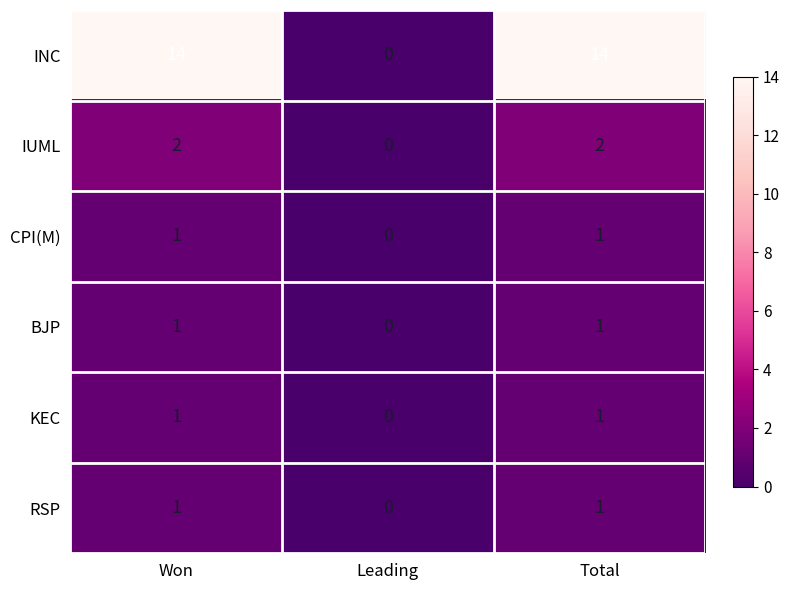

Reading left to right, what are all the values shown in this chart?

INC: 14	0	14
IUML: 2	0	2
CPI(M): 1	0	1
BJP: 1	0	1
KEC: 1	0	1
RSP: 1	0	1